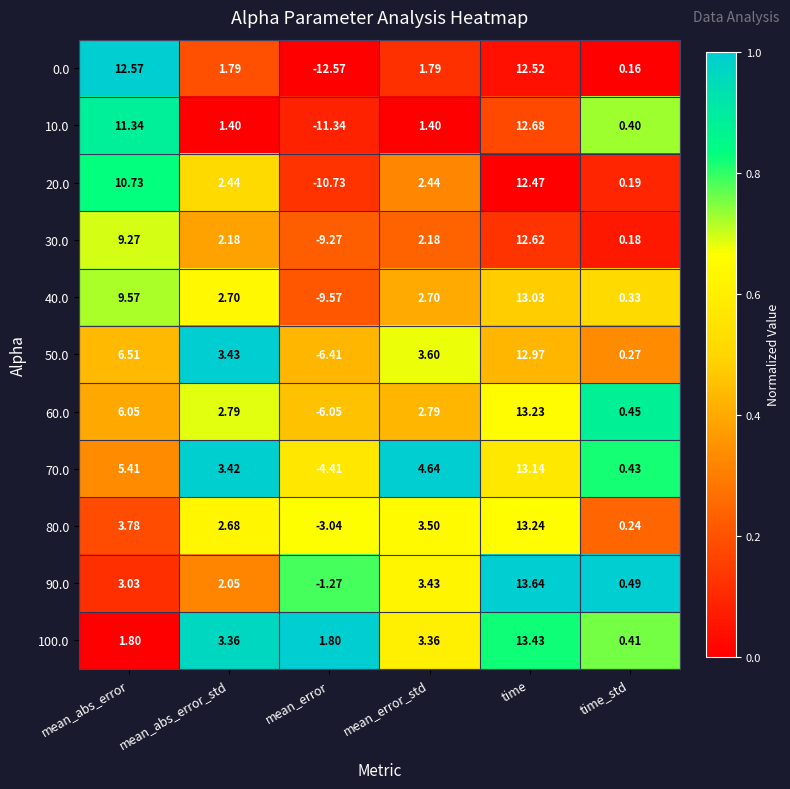

At which label is 10.0 closest to 0?

time_std